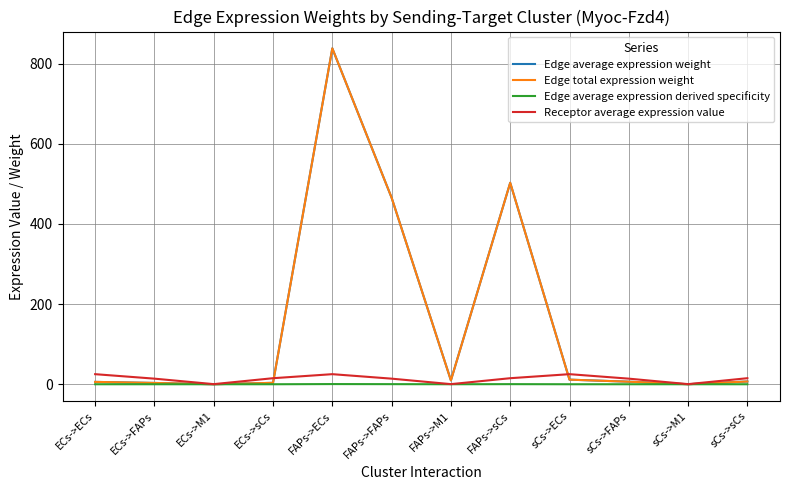

True or false: Edge total expression weight and Receptor average expression value cross at least once.

True